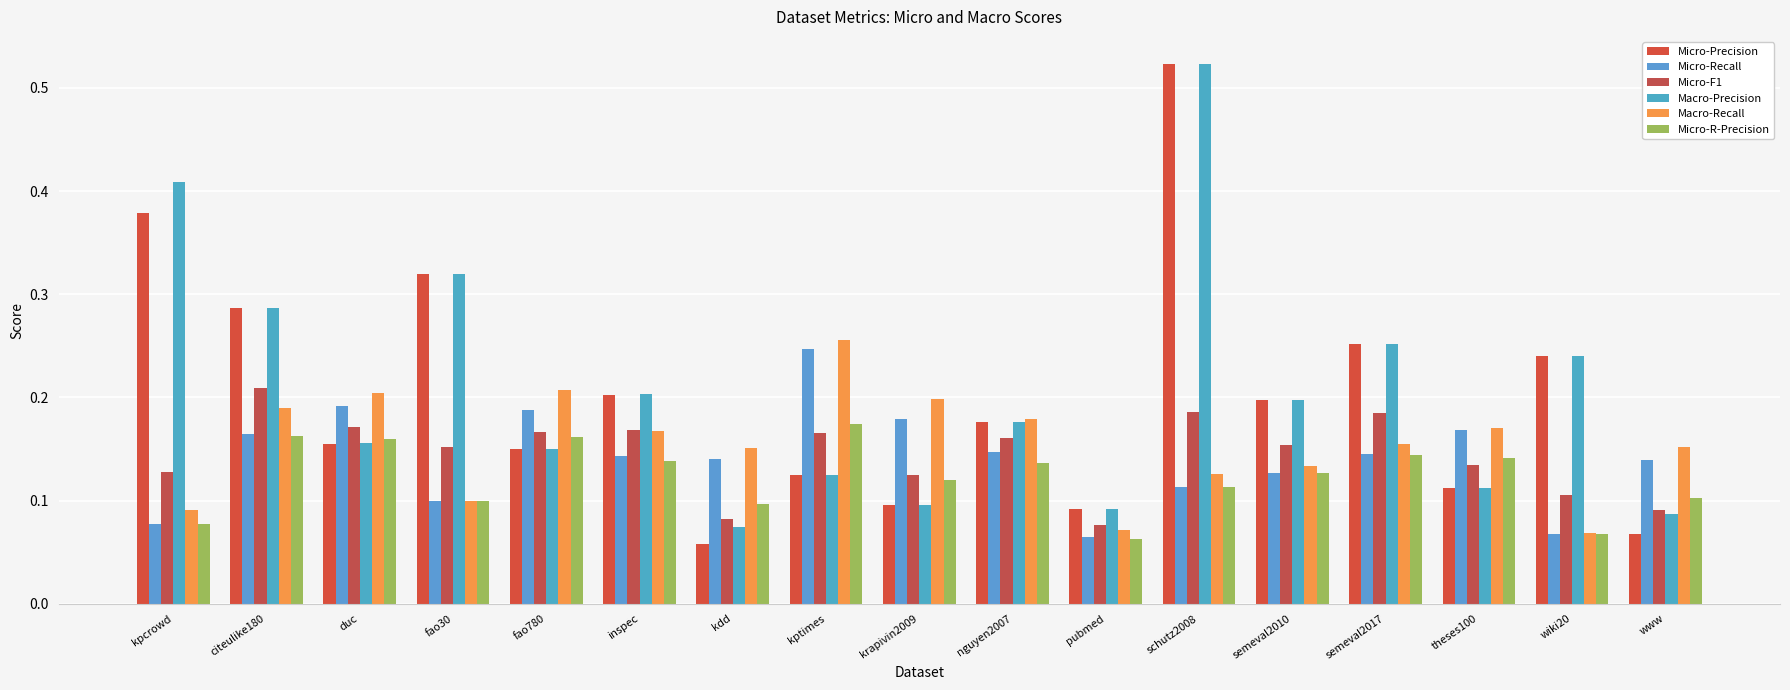

What is the minimum value for Macro-Recall?

0.1